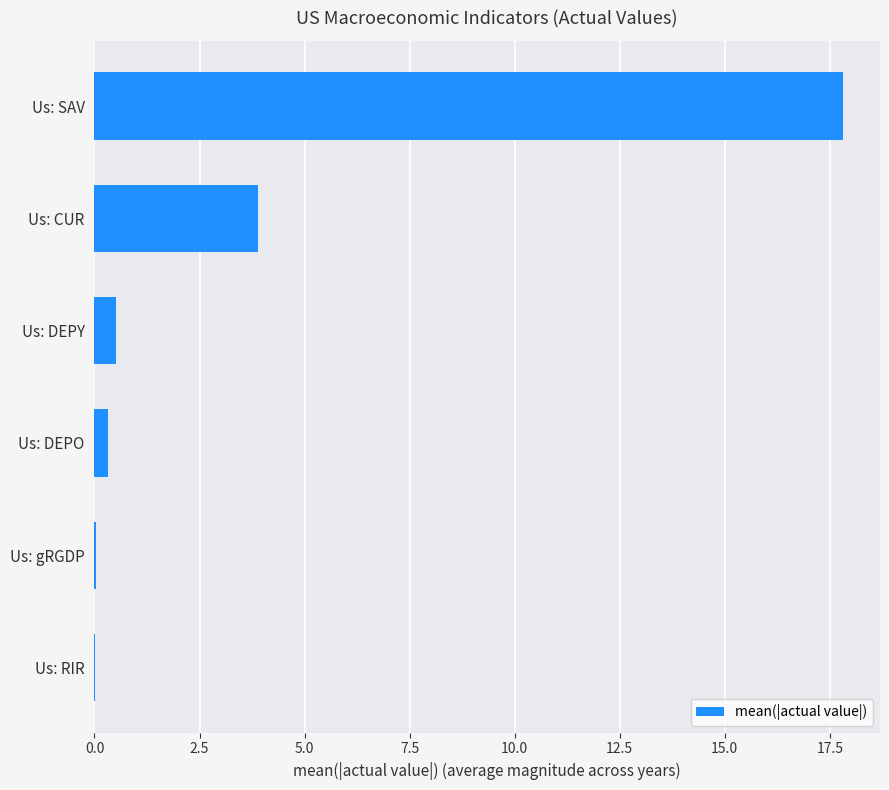

True or false: the data shows 3.9 at Us: CUR.

True